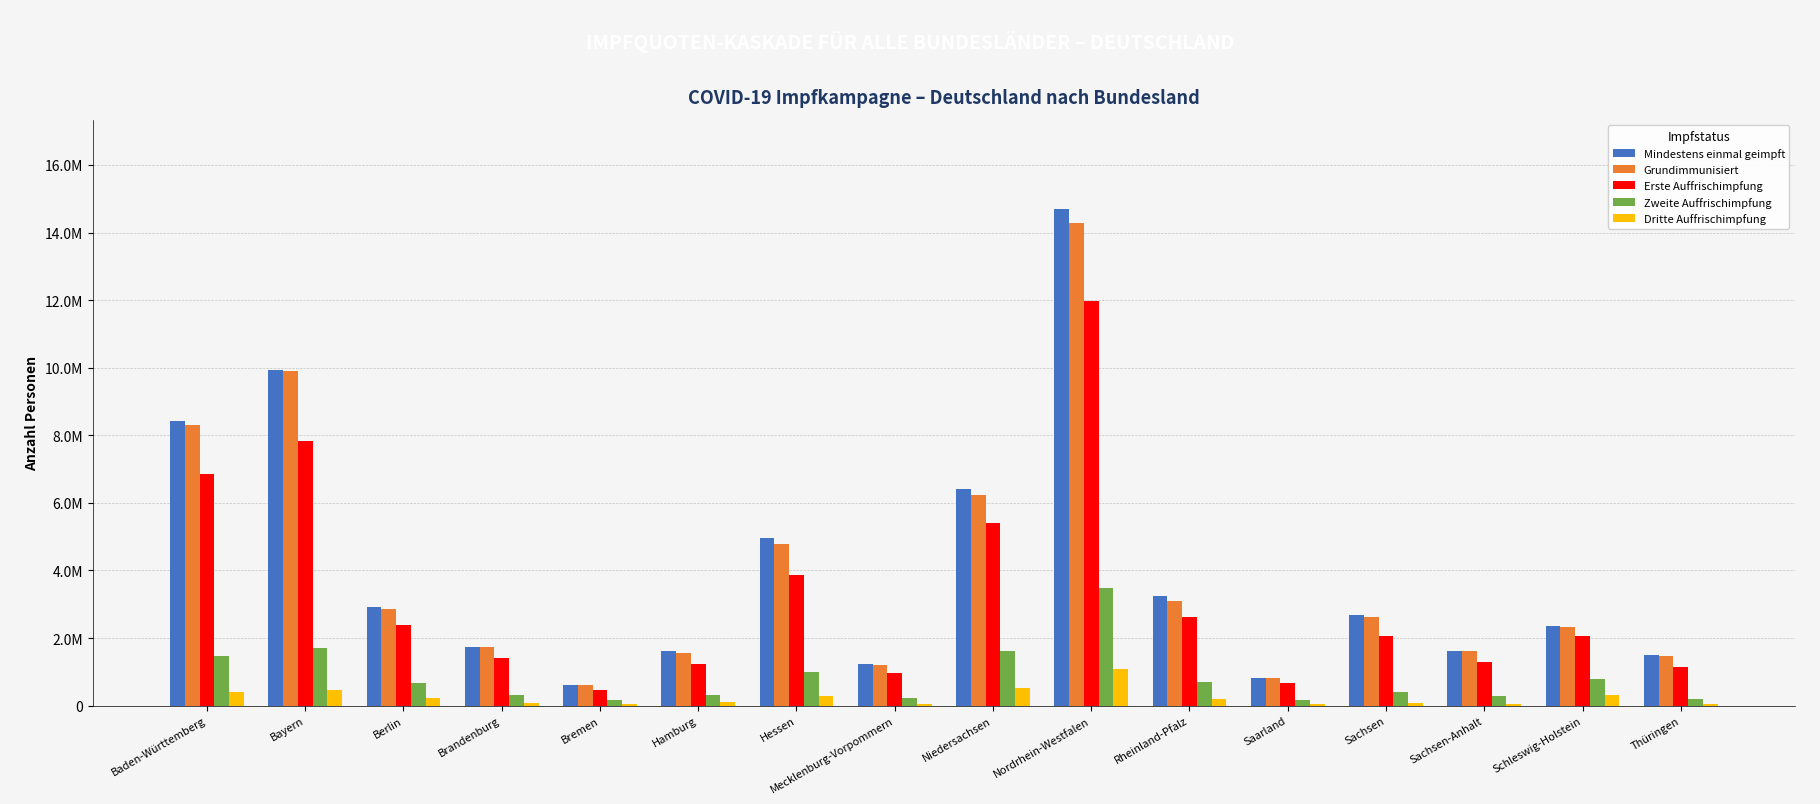

At which label does Grundimmunisiert reach its minimum?

Bremen